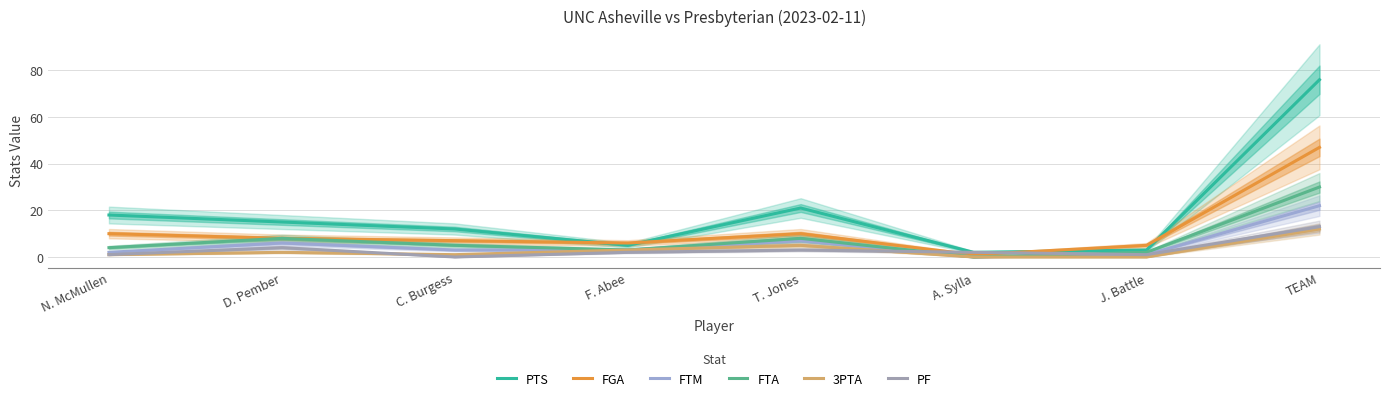

What is the difference between the FTM values at J. Battle and D. Pember?

5